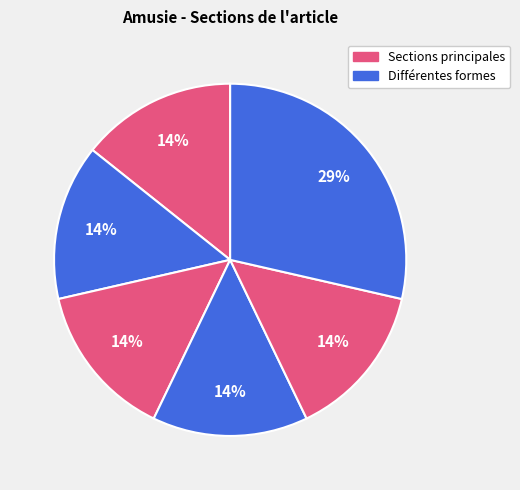

How many slices are in this pie chart?

6